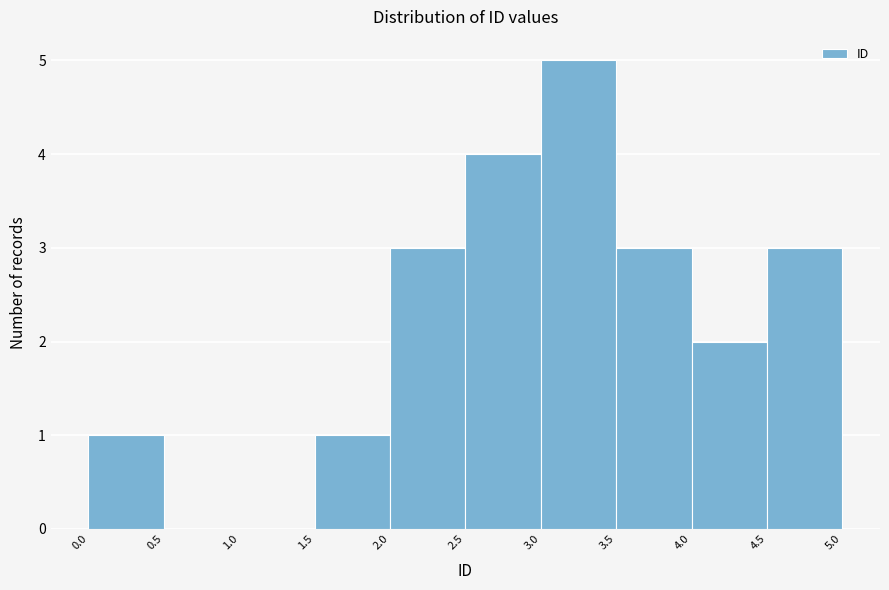

Over which range of the x-axis is the bar tallest?

3.0 to 3.5